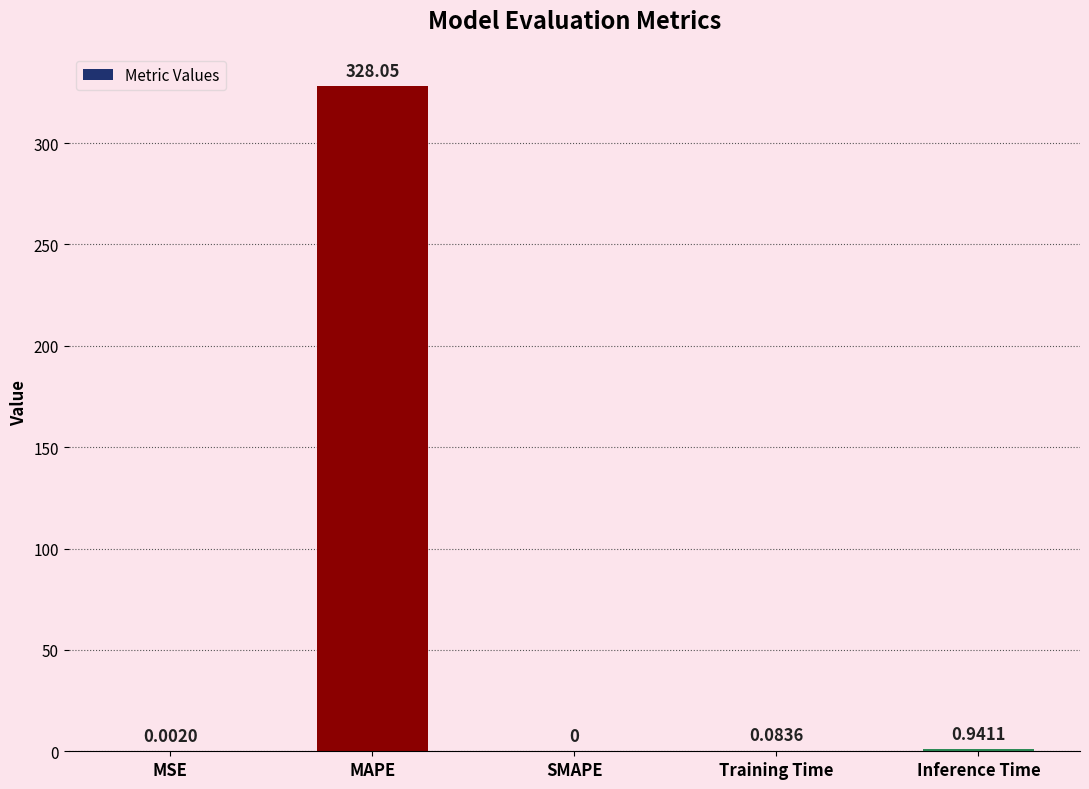

What is the change in value from MSE to Training Time?

+0.1